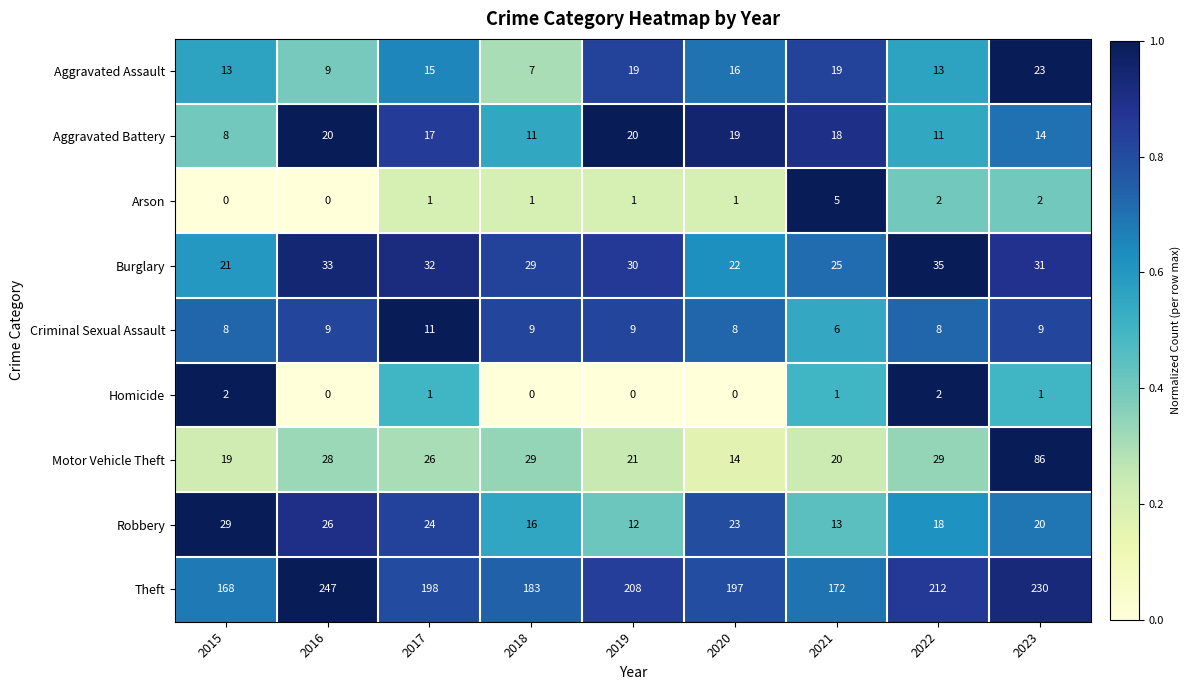

What is the total value across all series at 2021?

279